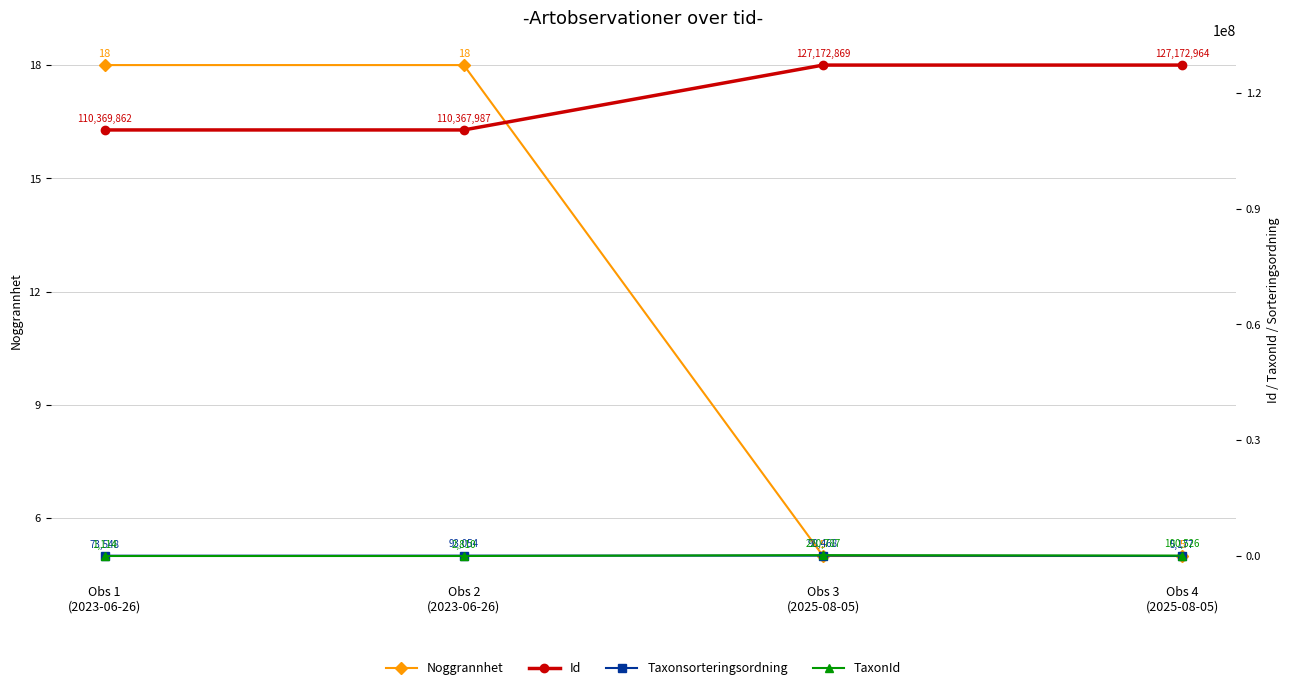

True or false: Taxonsorteringsordning and TaxonId cross at least once.

True